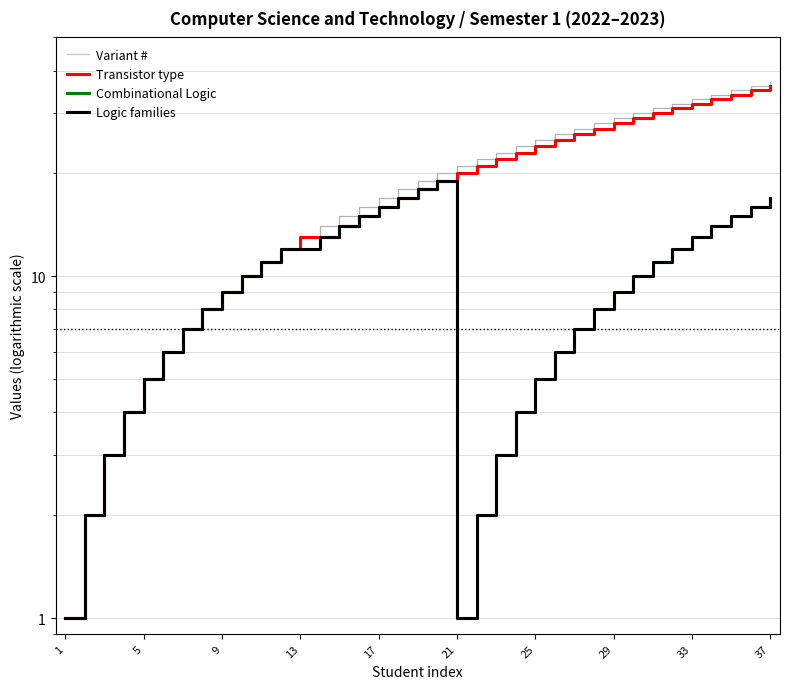

Between 32 and 23, which is larger?

32